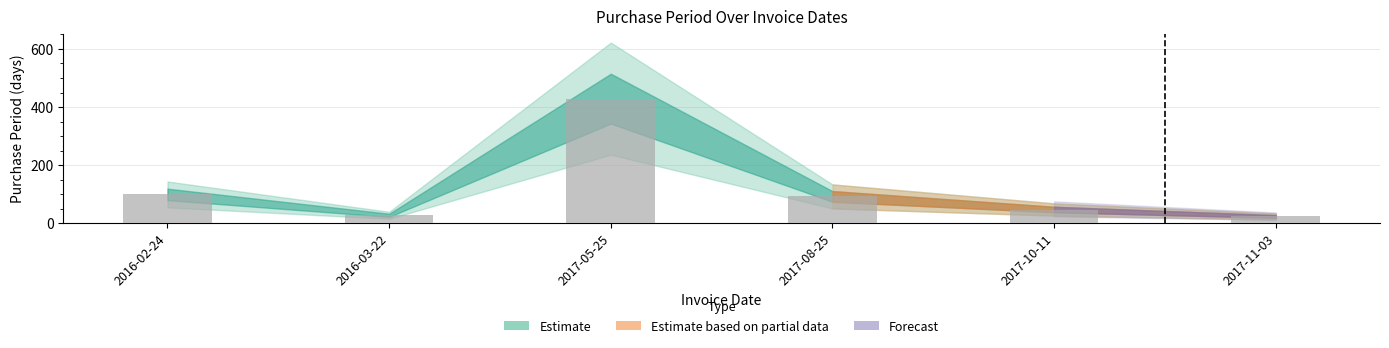

What is the label of the 3rd bar from the right?

2017-08-25